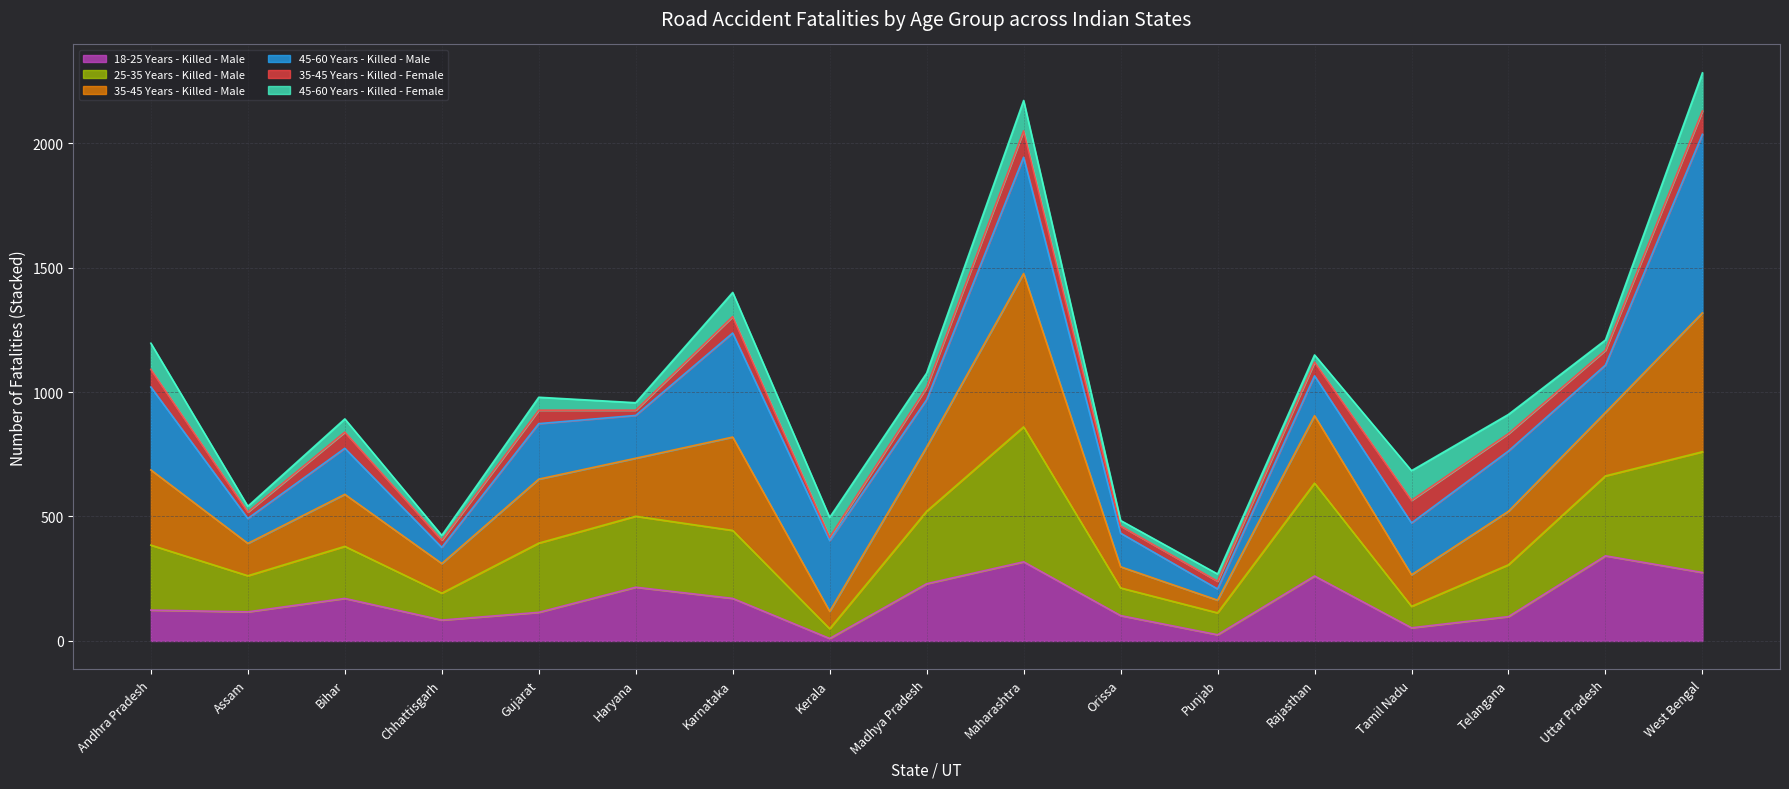

In 25-35 Years - Killed - Male, how many points are lower than both neighbors (excluding endpoints)?

5